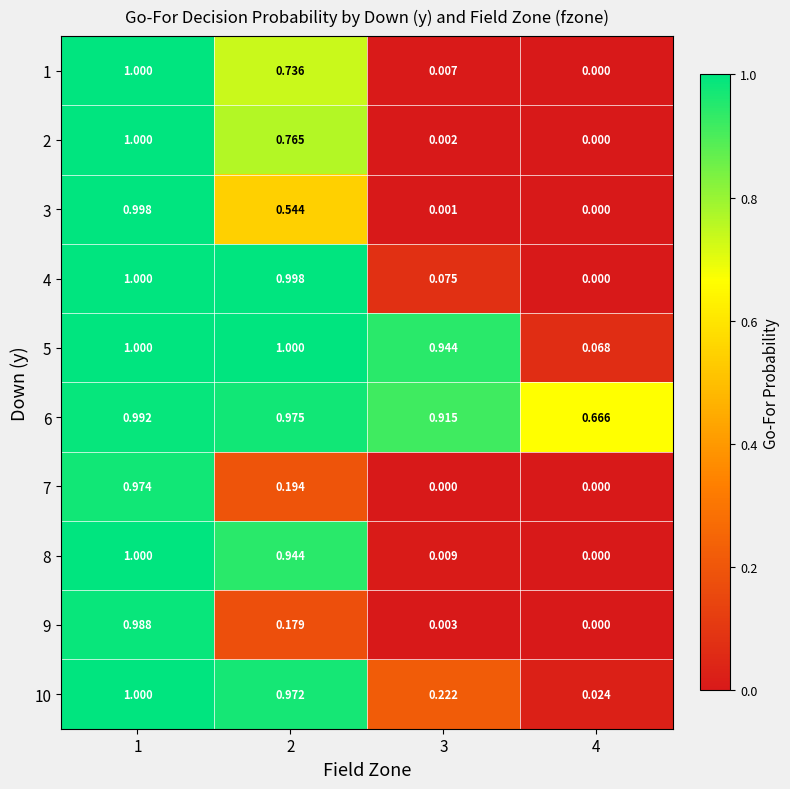

How many data points does each series have?

4